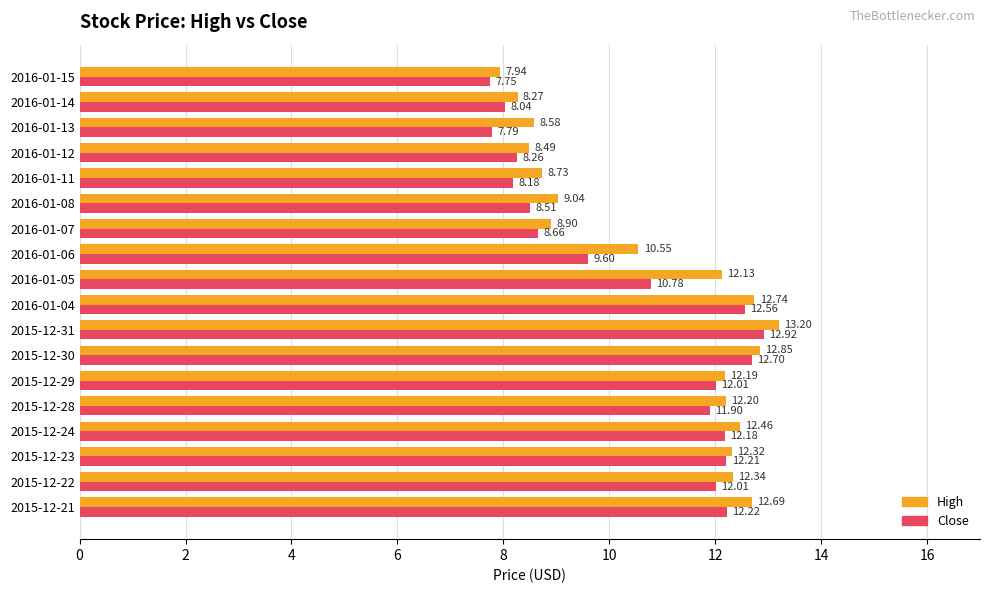

Which series has the largest range (max minus min)?

High